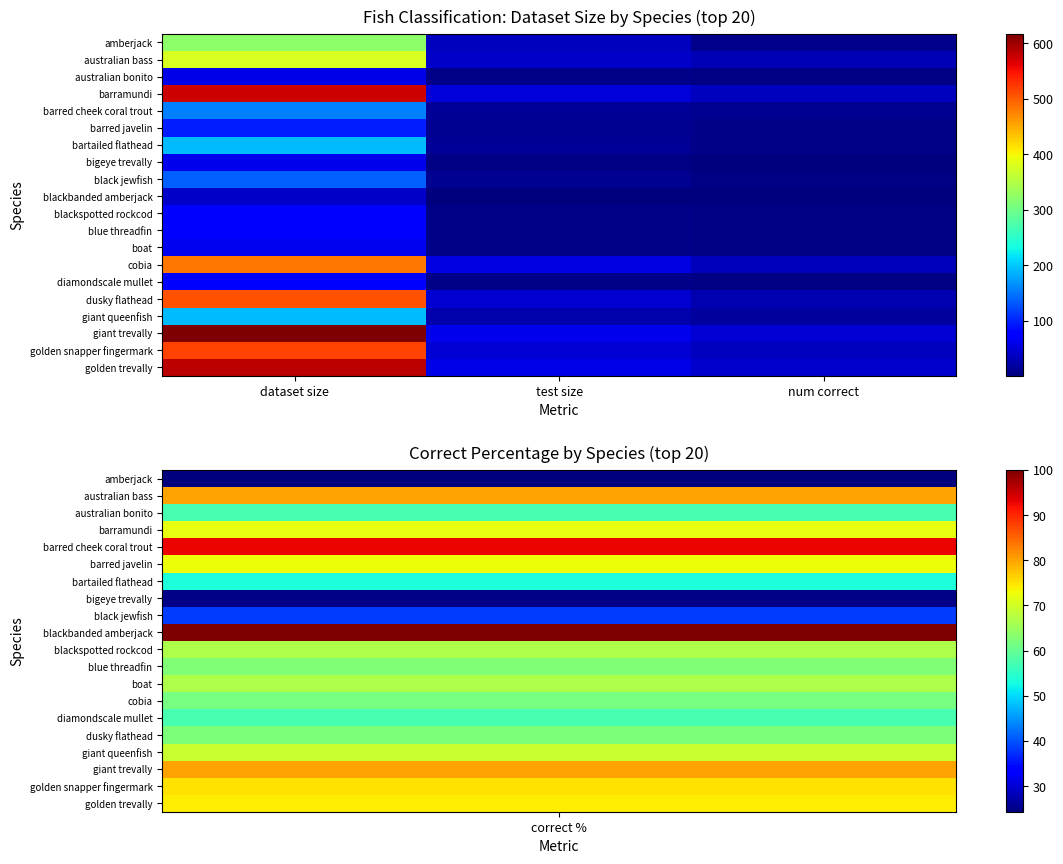

At how many categories does at least one series exceed 581?

1